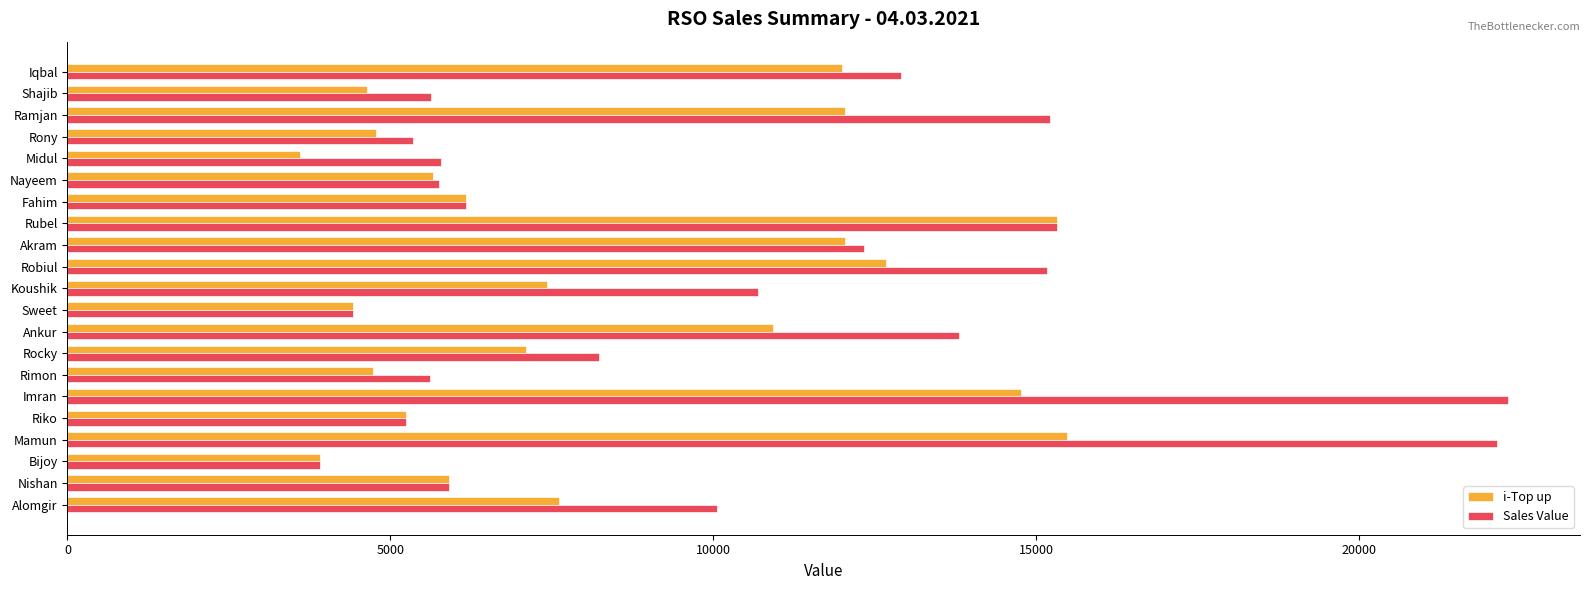

What is the greatest value displayed?

22305